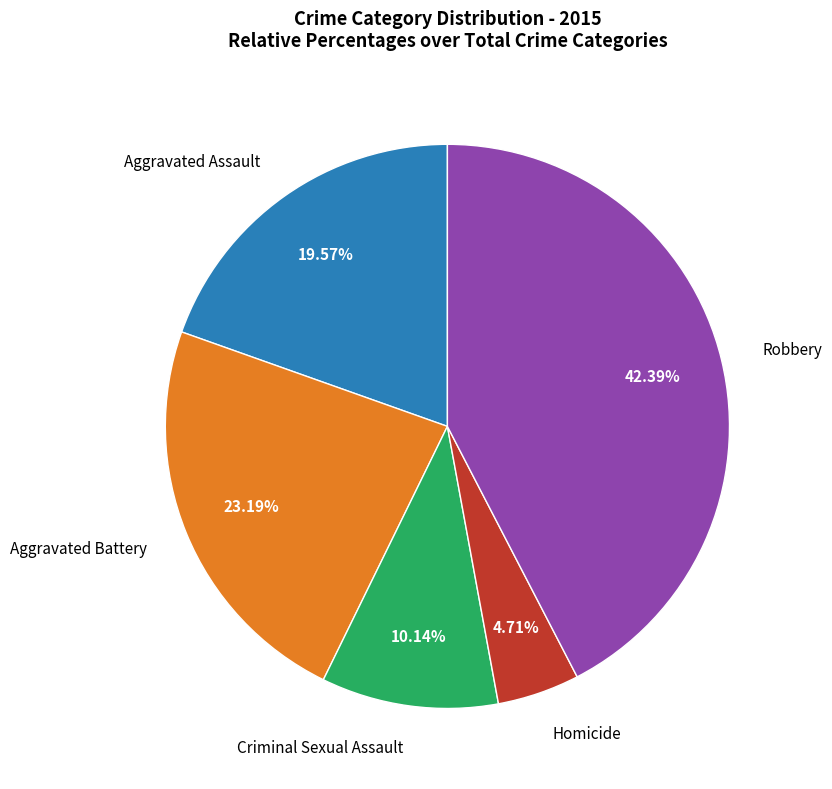

Does any single category account for the majority?

No